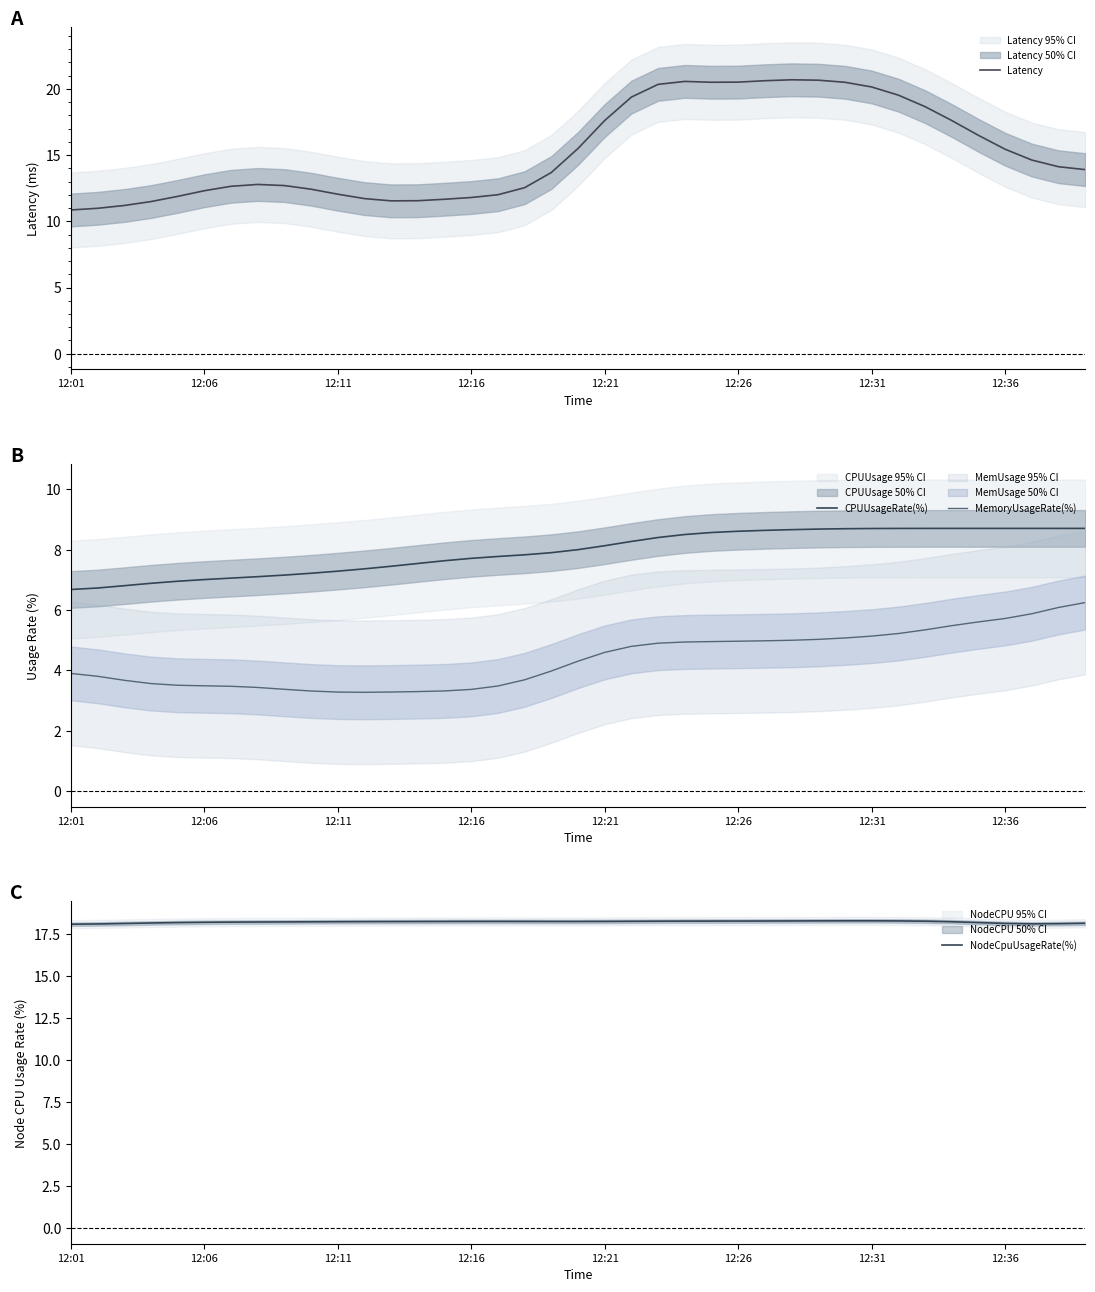

At which category is the sum across all series the highest?

28